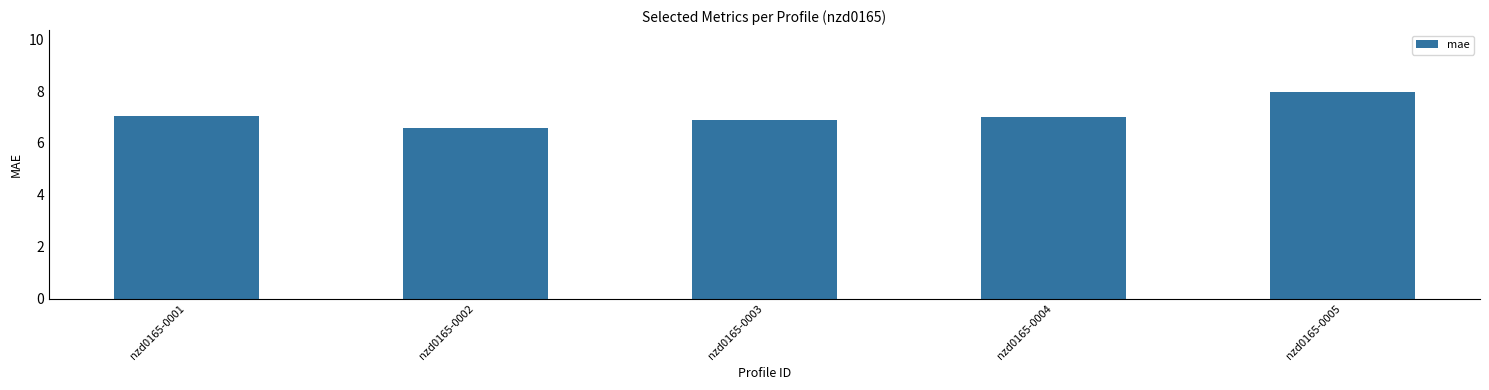

What is the value of the 1st bar from the left?

7.1